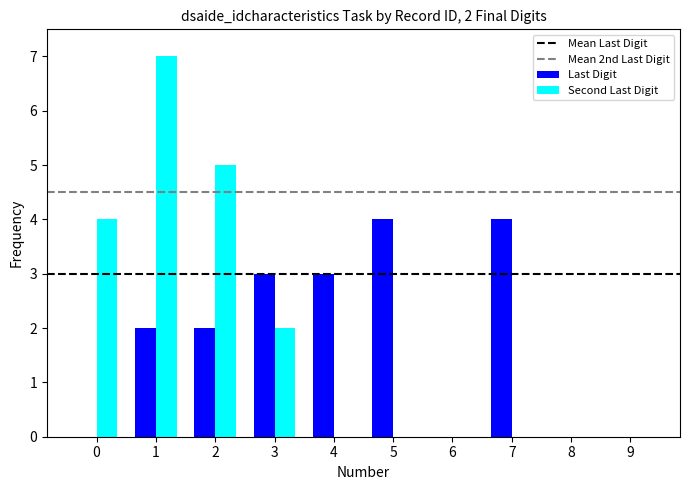

How many categories are shown in the chart?

10